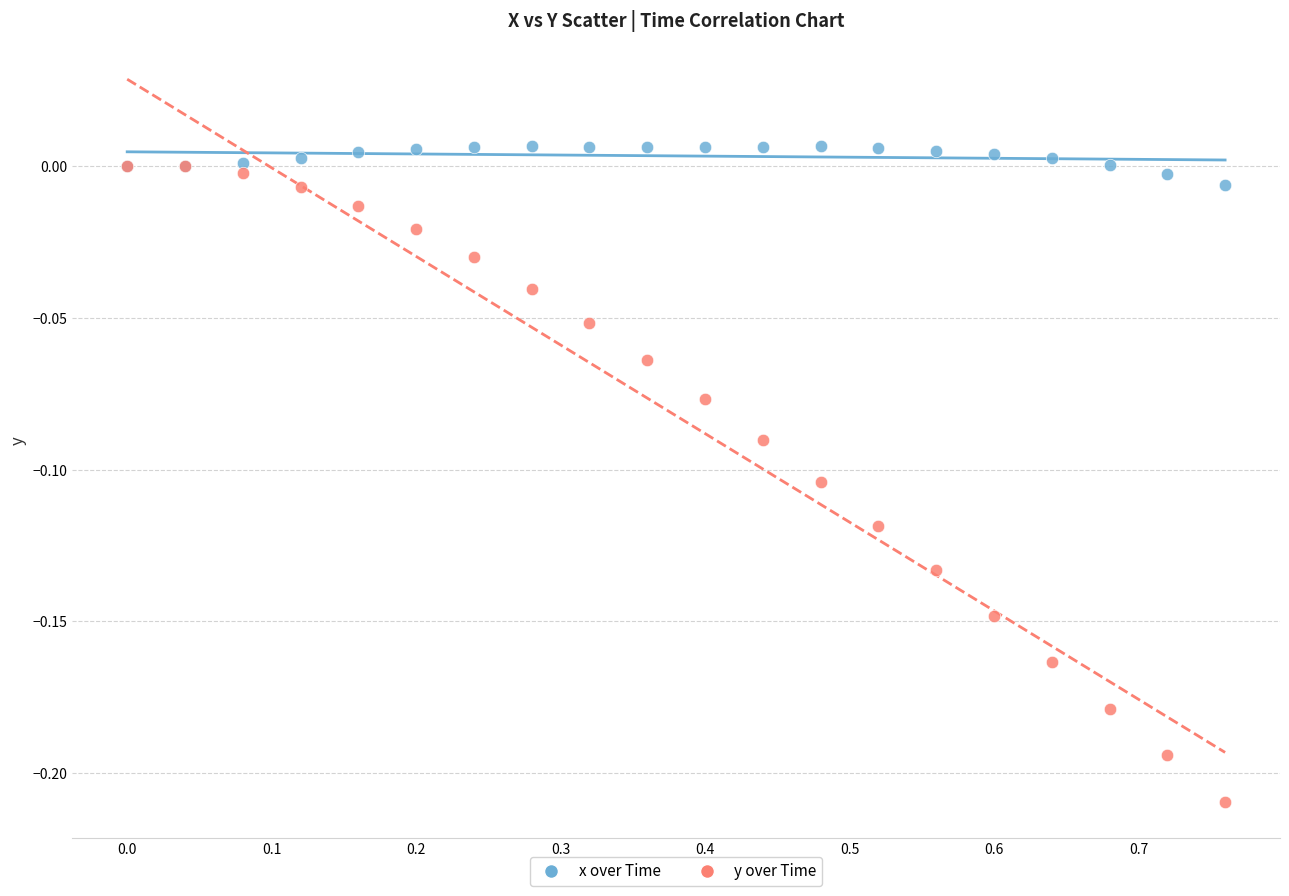

Which series has the widest spread of Y values?

y over Time